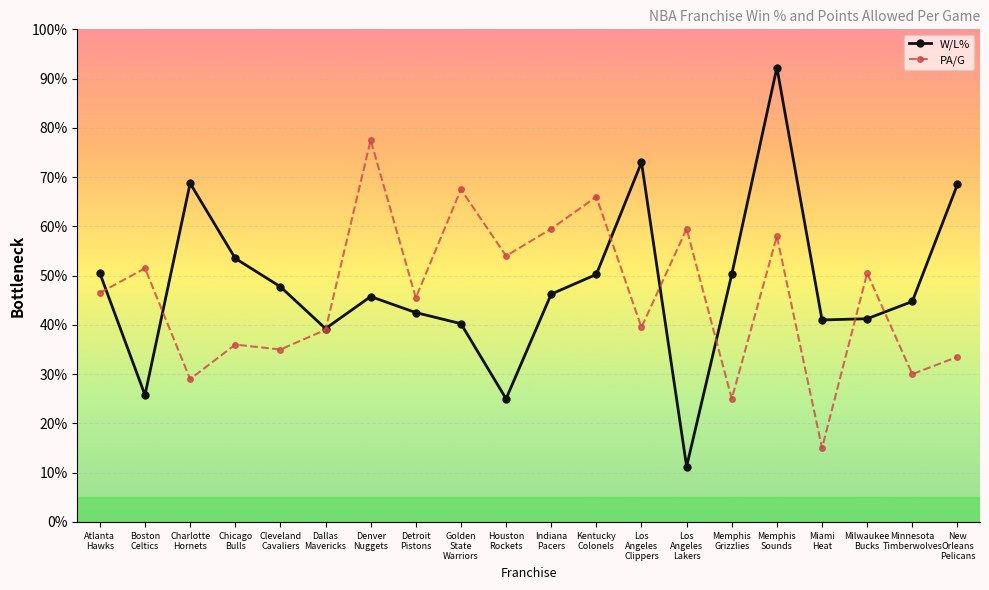

Reading left to right, what are all the values shown in this chart?

W/L%: 0.5	0.3	0.7	0.5	0.5	0.4	0.5	0.4	0.4	0.2	0.5	0.5	0.7	0.1	0.5	0.9	0.4	0.4	0.4	0.7
PA/G: 0.5	0.5	0.3	0.4	0.3	0.4	0.8	0.5	0.7	0.5	0.6	0.7	0.4	0.6	0.2	0.6	0.1	0.5	0.3	0.3